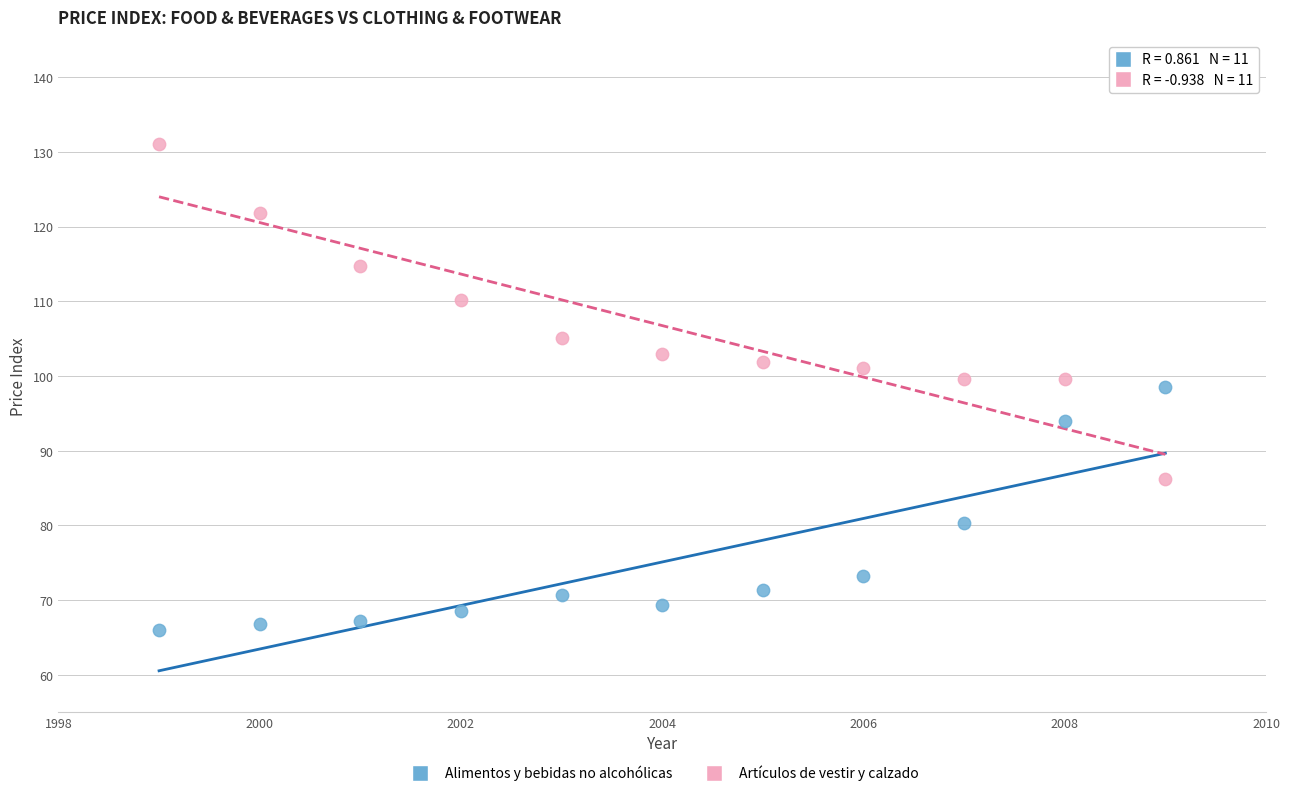

Which series contains the highest Y value?

Artículos de vestir y calzado